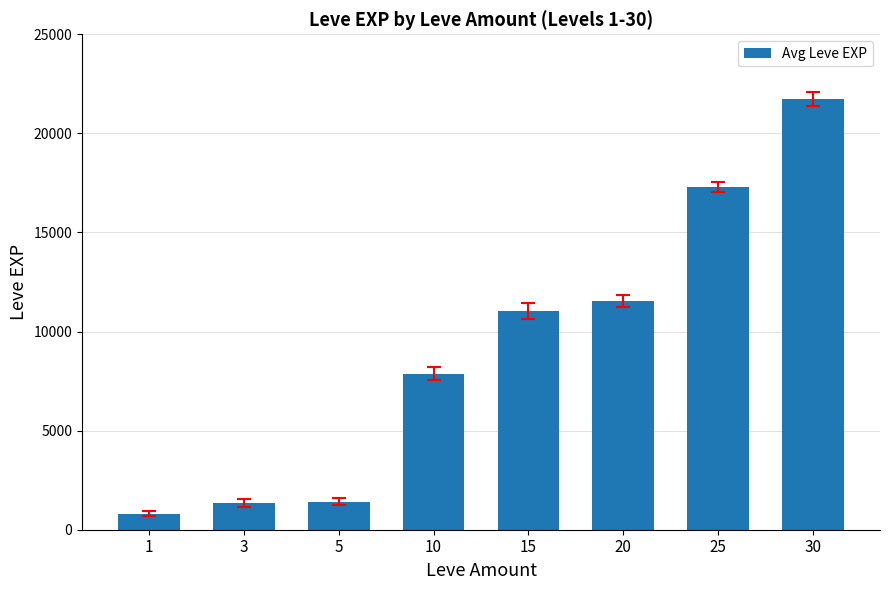

What is the value of the 3rd bar from the left?

1420